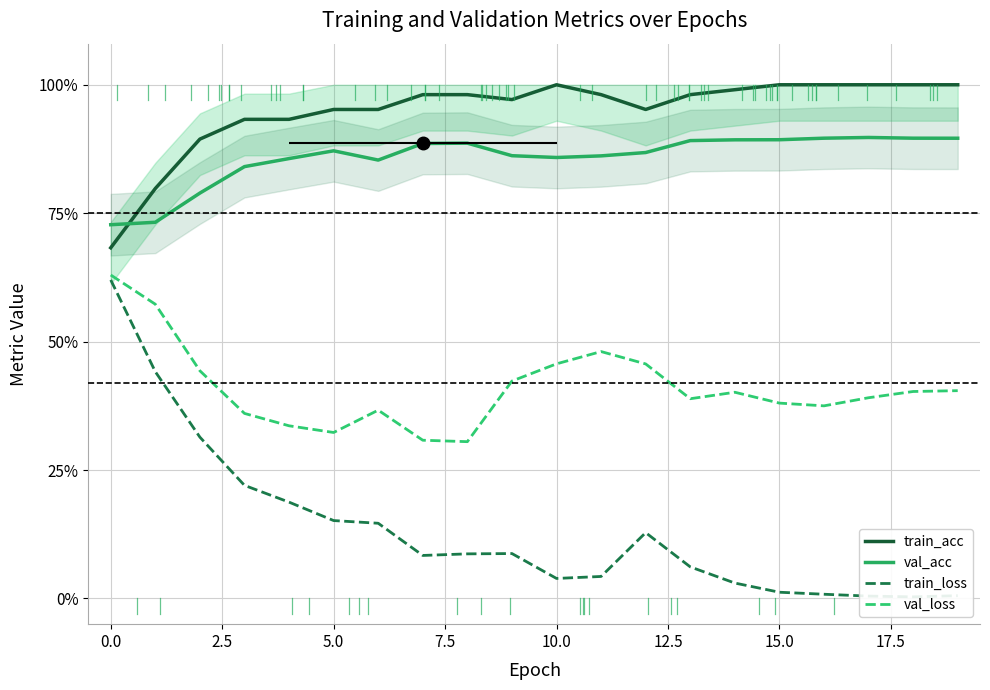

How many data points does each series have?

20